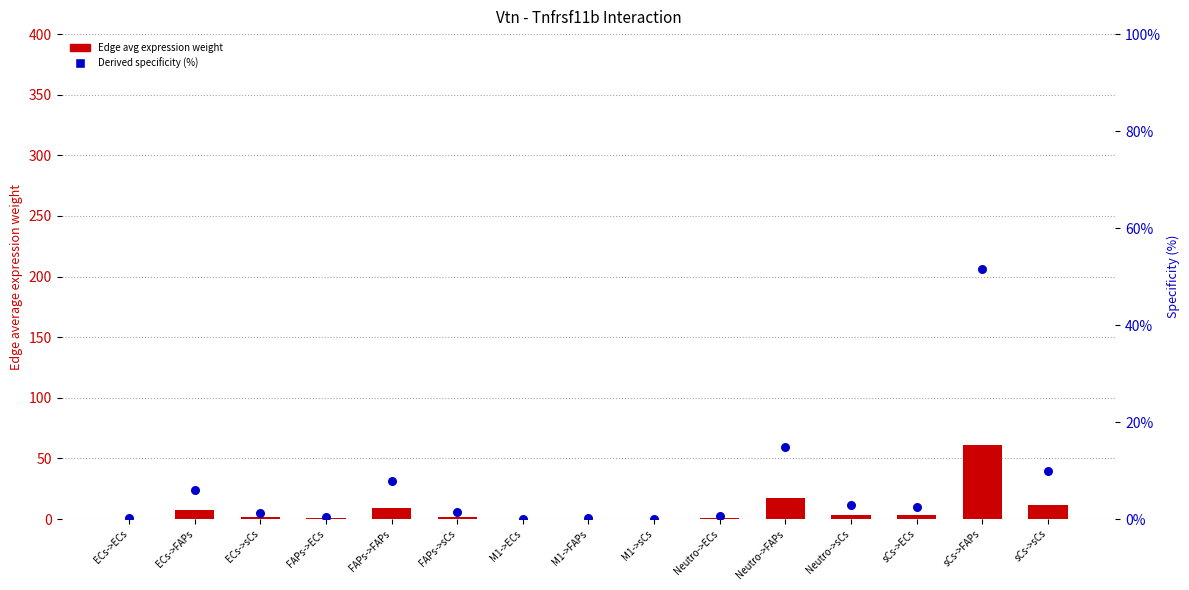

Which series reaches the maximum Y coordinate?

Edge average expression weight